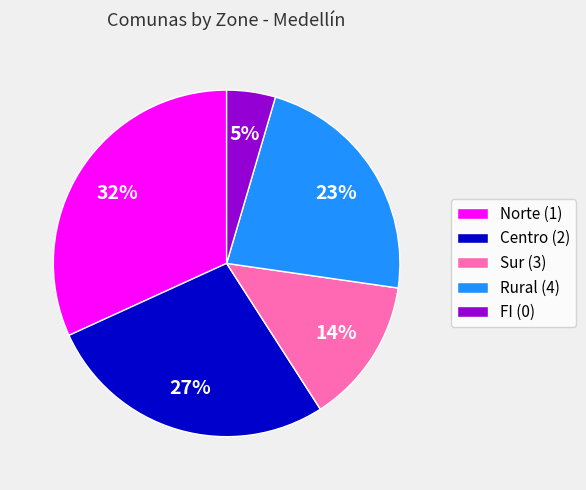

Which has a higher value, Centro (2) or Sur (3)?

Centro (2)